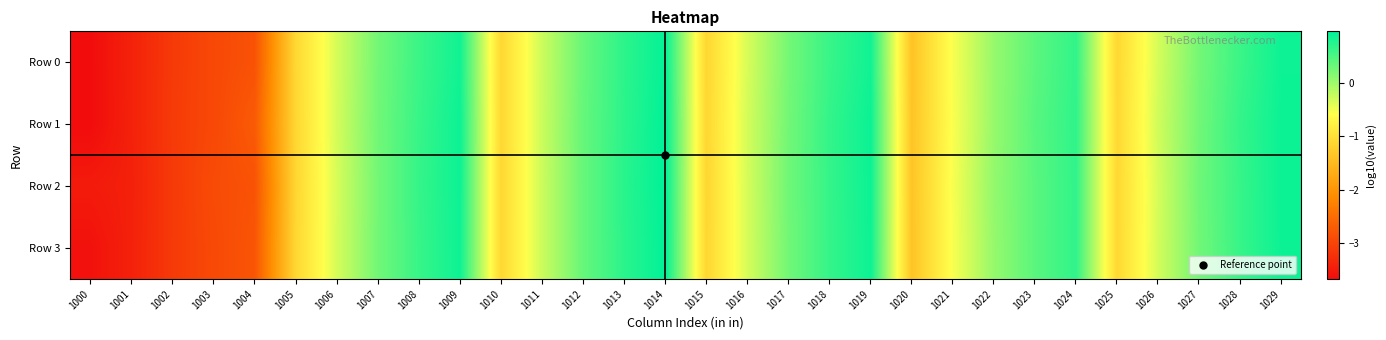

Which has a higher value, 1019 or 1000?

1019